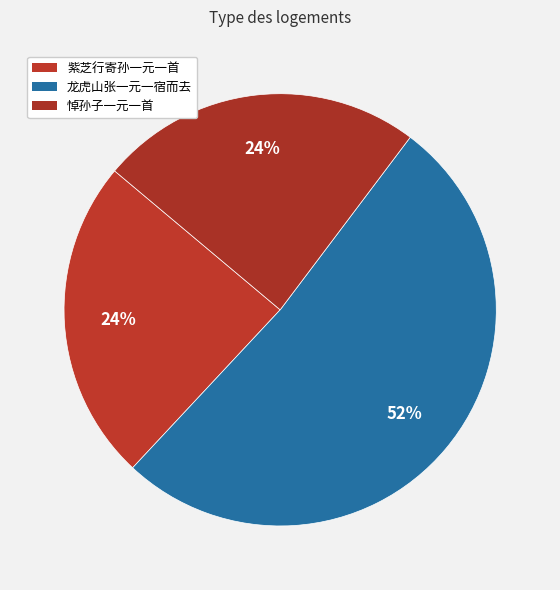

How many segments does this pie chart have?

3